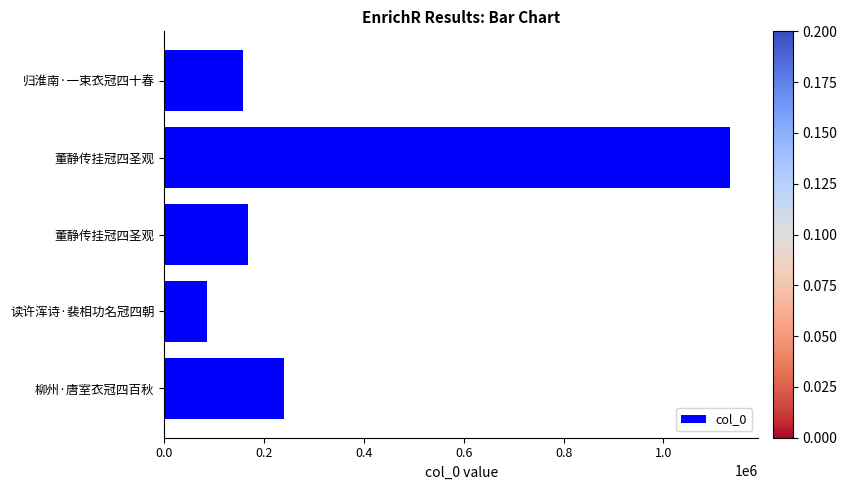

Does the chart contain any negative values?

No